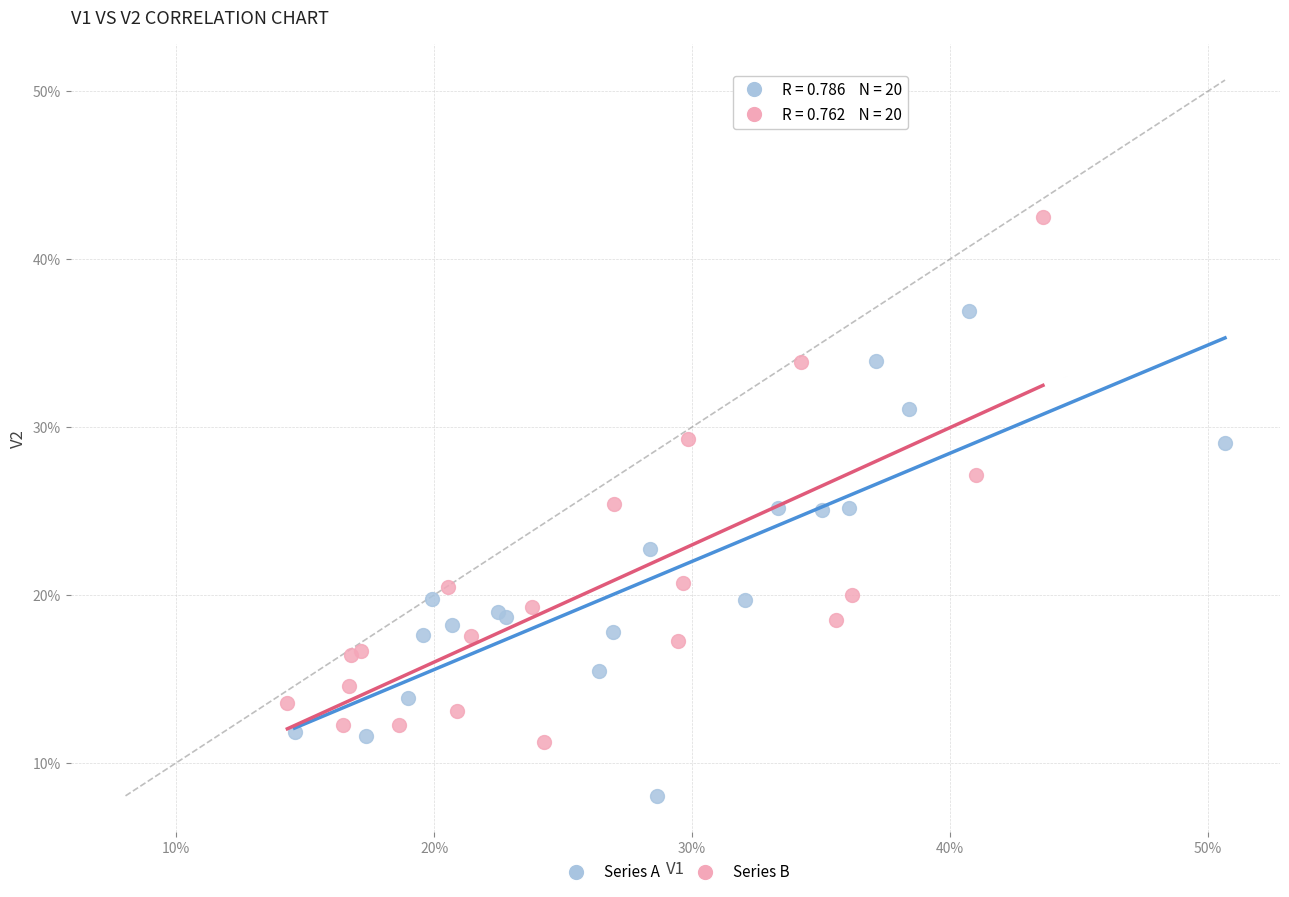

Which series contains the lowest Y value?

Series A